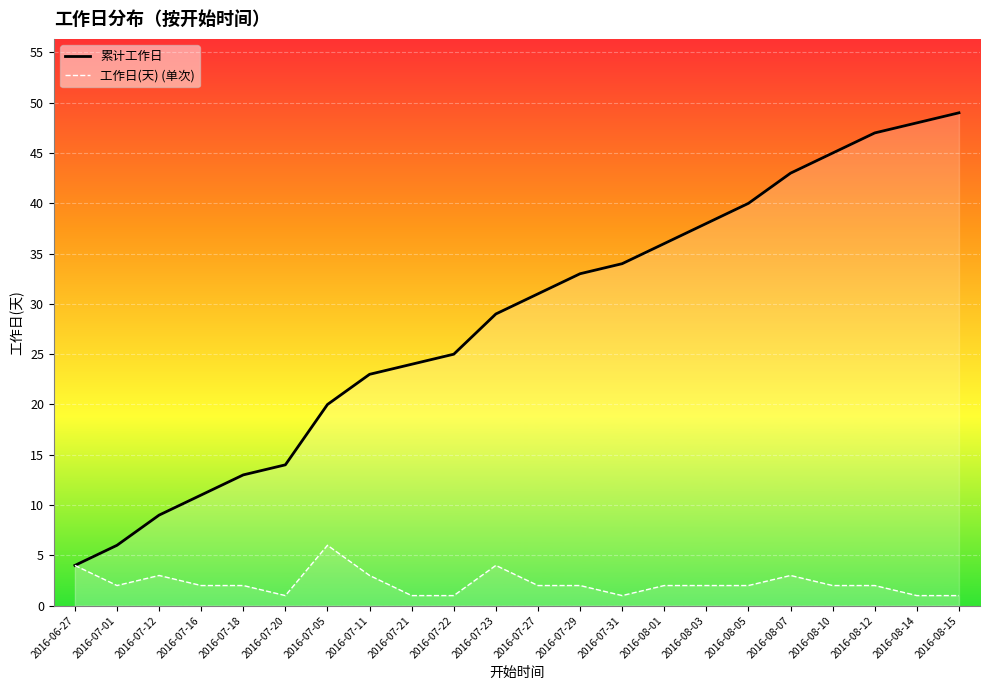

At how many categories does at least one series exceed 40?

5